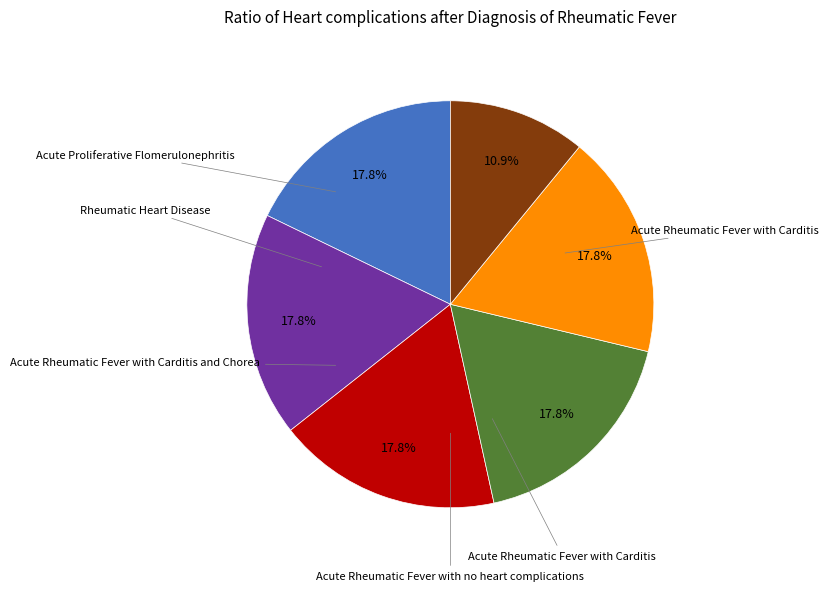

Is there a majority slice in this chart?

No